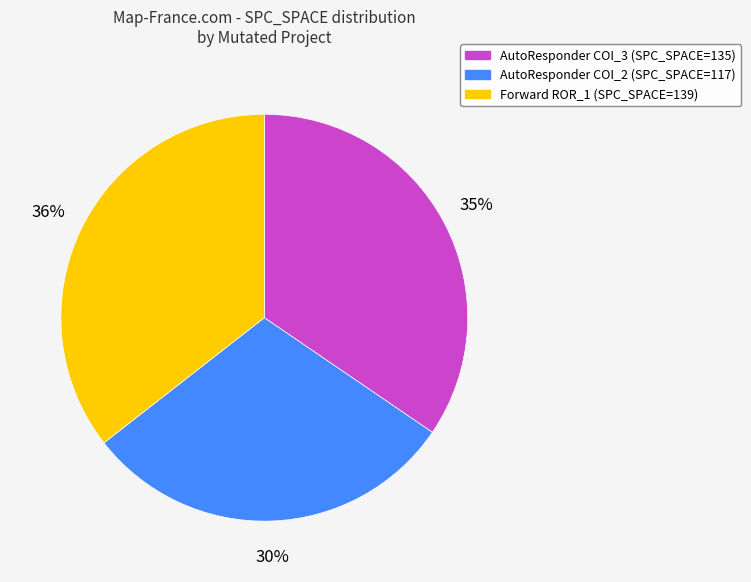

Is there any slice that represents more than half of the pie?

No